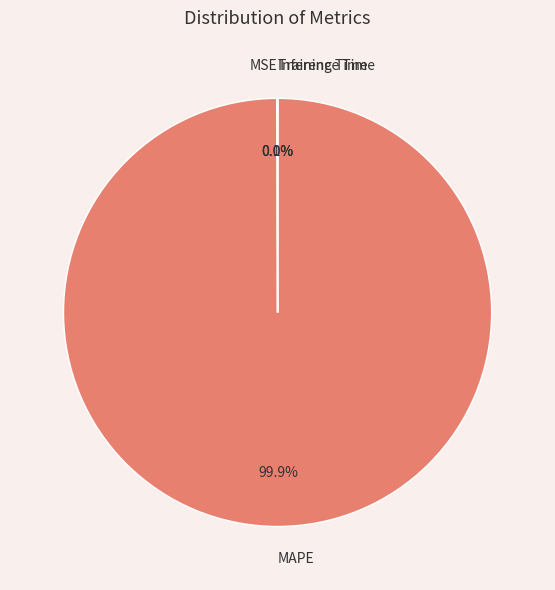

What is the largest slice in the pie chart?

MAPE